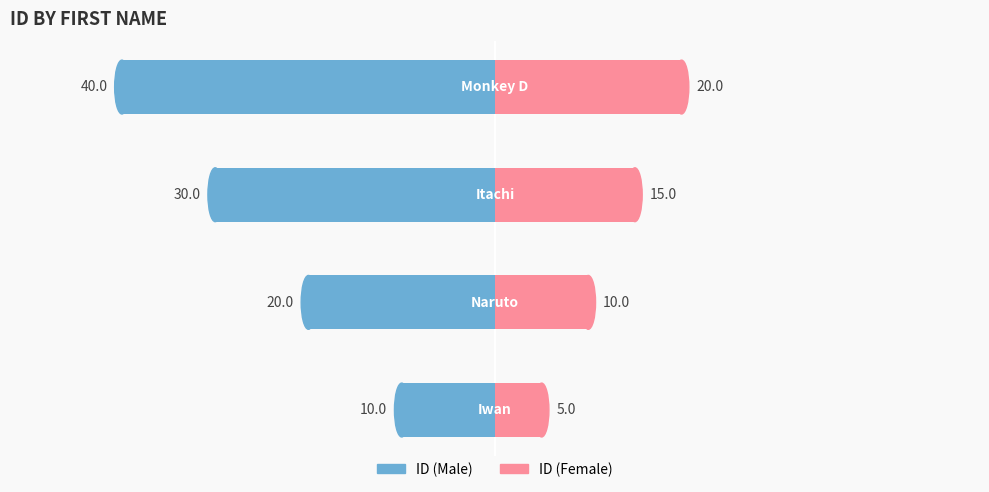

What is the lowest value of the ID (Female) series?

5